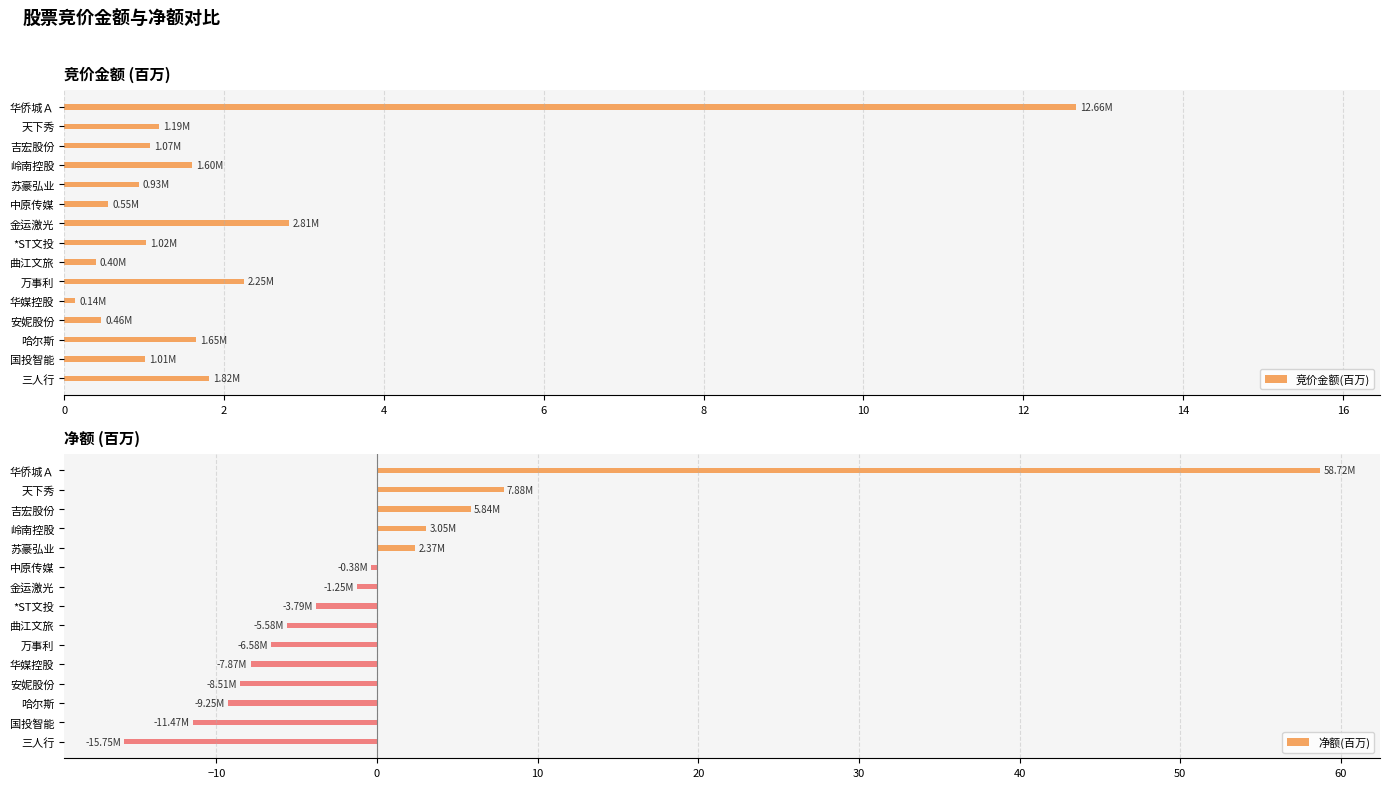

What is the sum of all 竞价金额(百万) values?

29.6